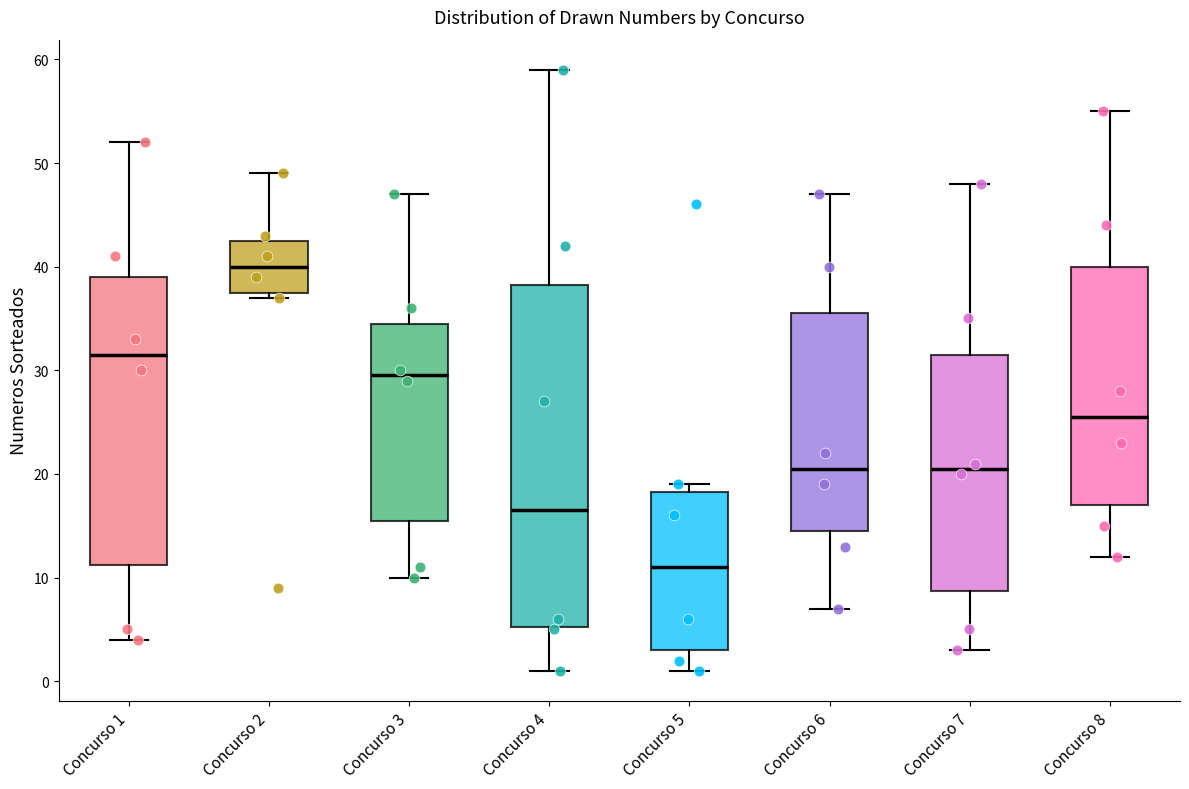

Which box is the tallest, from its lower edge to its upper edge?

Concurso 4